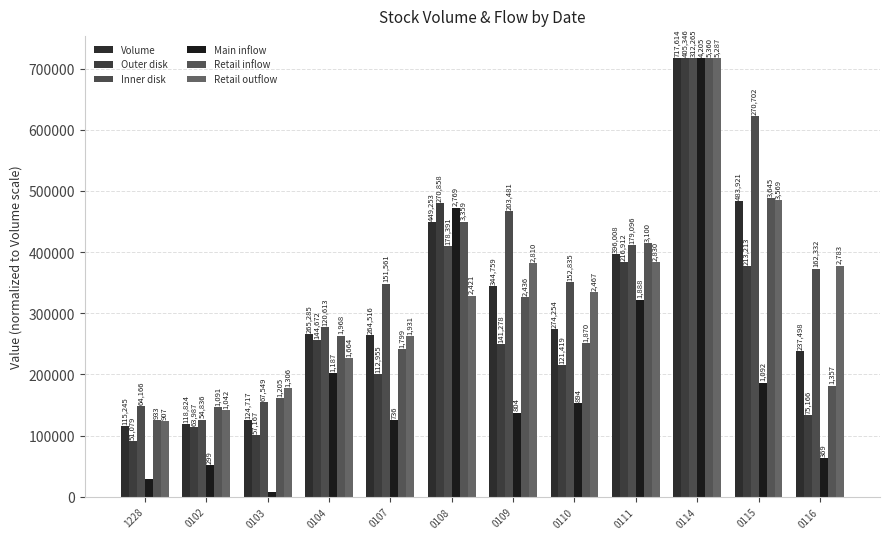

What is the average value of the Volume series?

315991.2